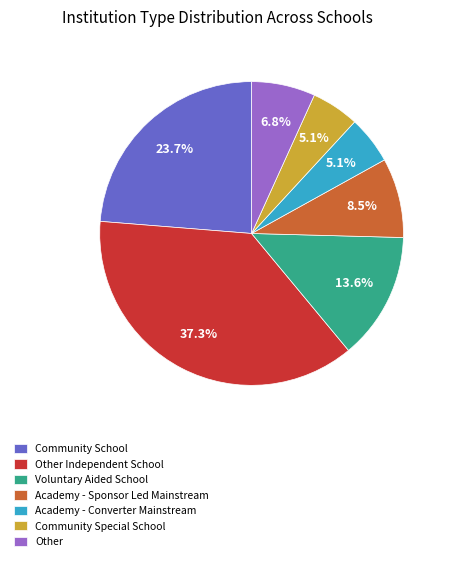

Is there any slice that represents more than half of the pie?

No